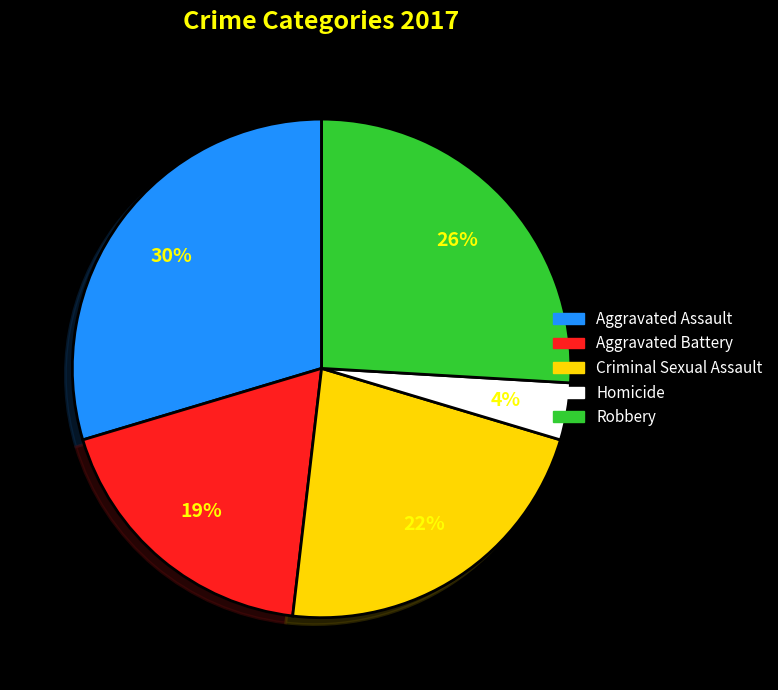

What percentage is the Homicide slice, to the nearest percent?

4%